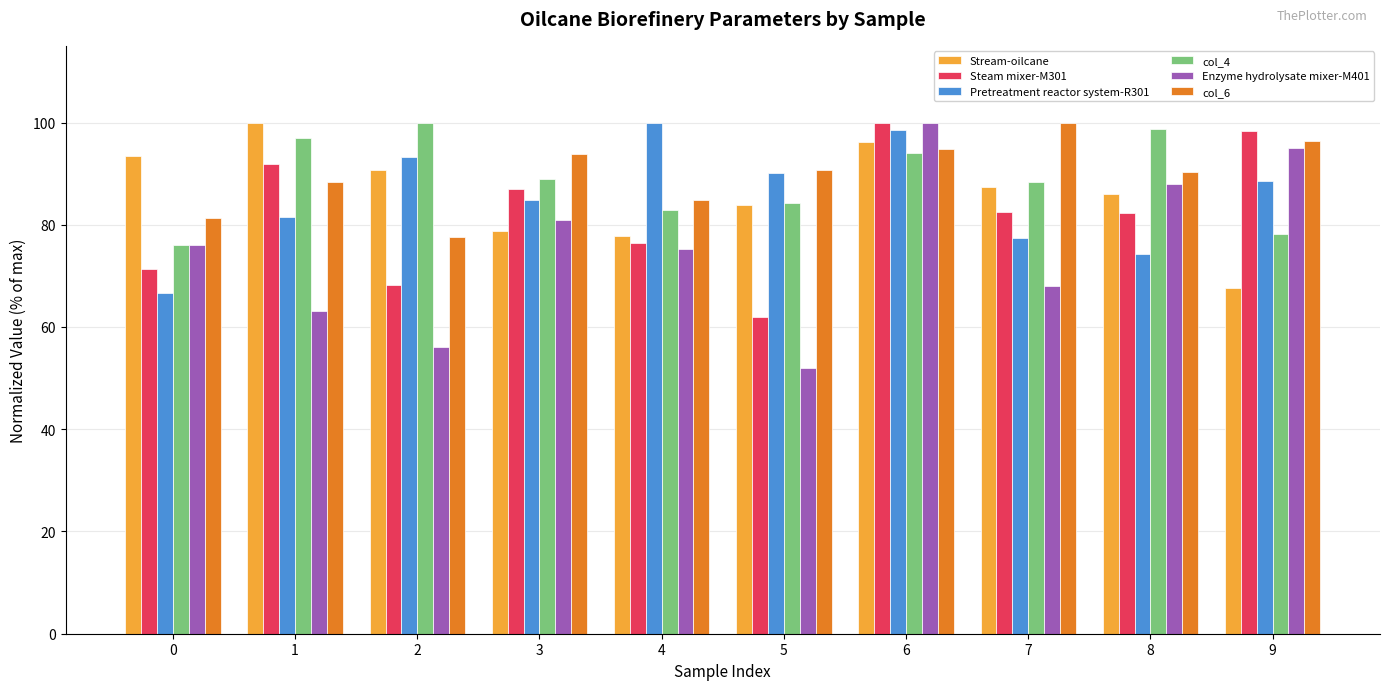

At which category is the sum across all series the highest?

6